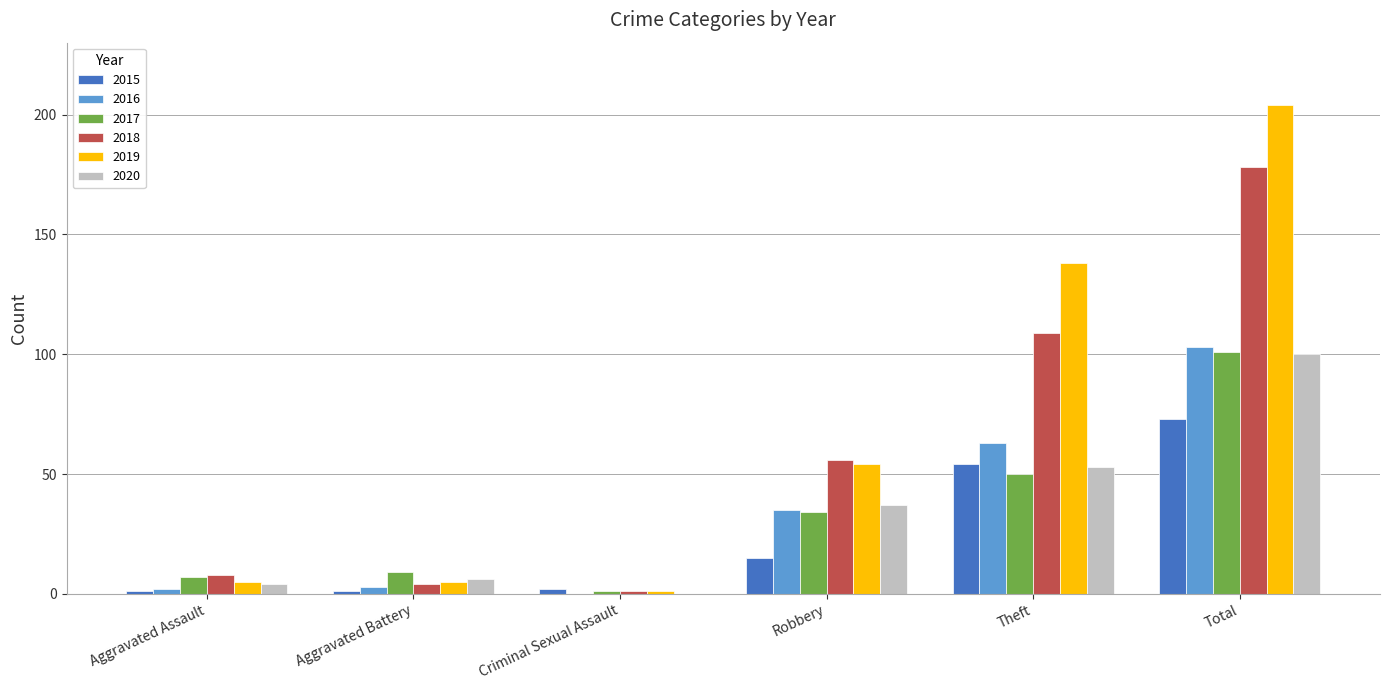

Is it true that 2019 equals 330 at Total?

False